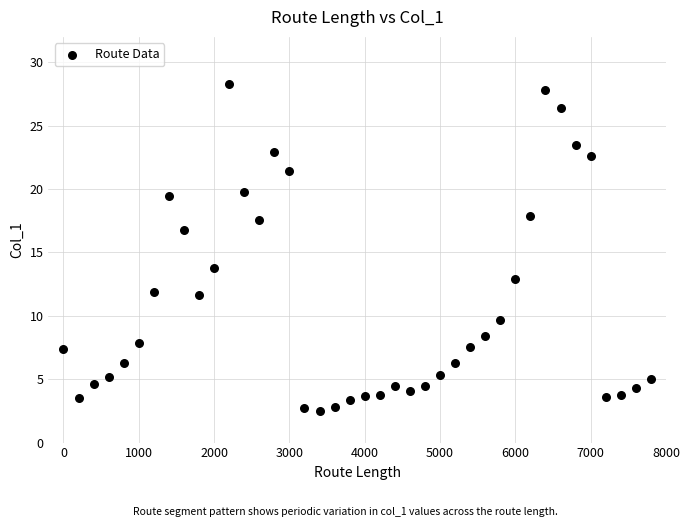

What is the range of Y values (max minus min)?

25.8